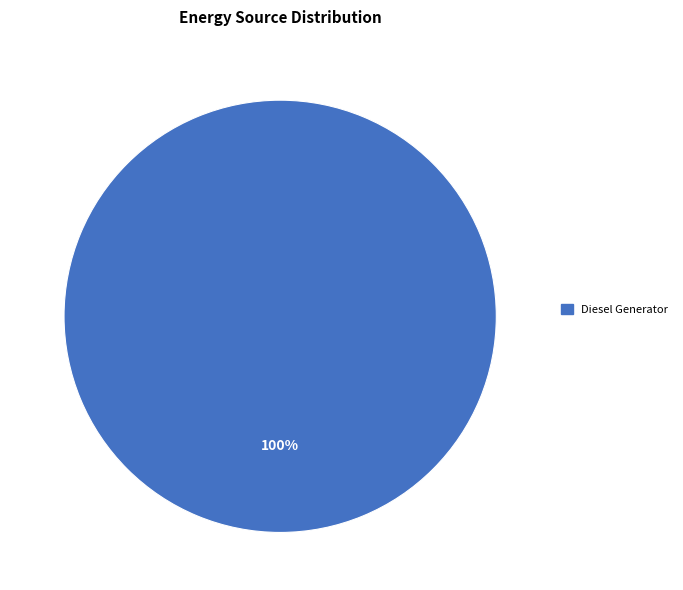

Does any single category account for the majority?

Yes